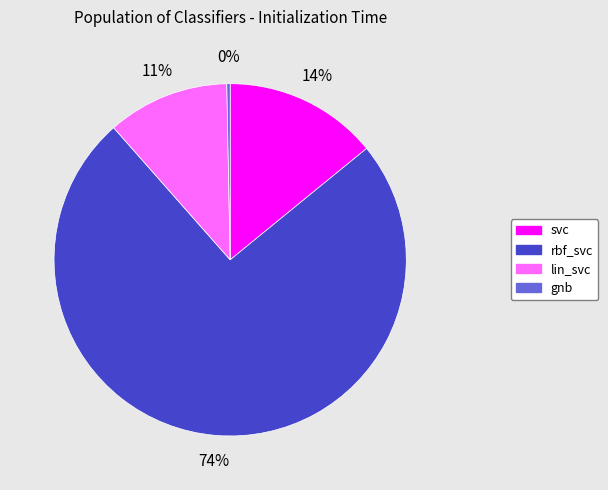

To the nearest percent, what is the combined percentage of svc and lin_svc?

25%